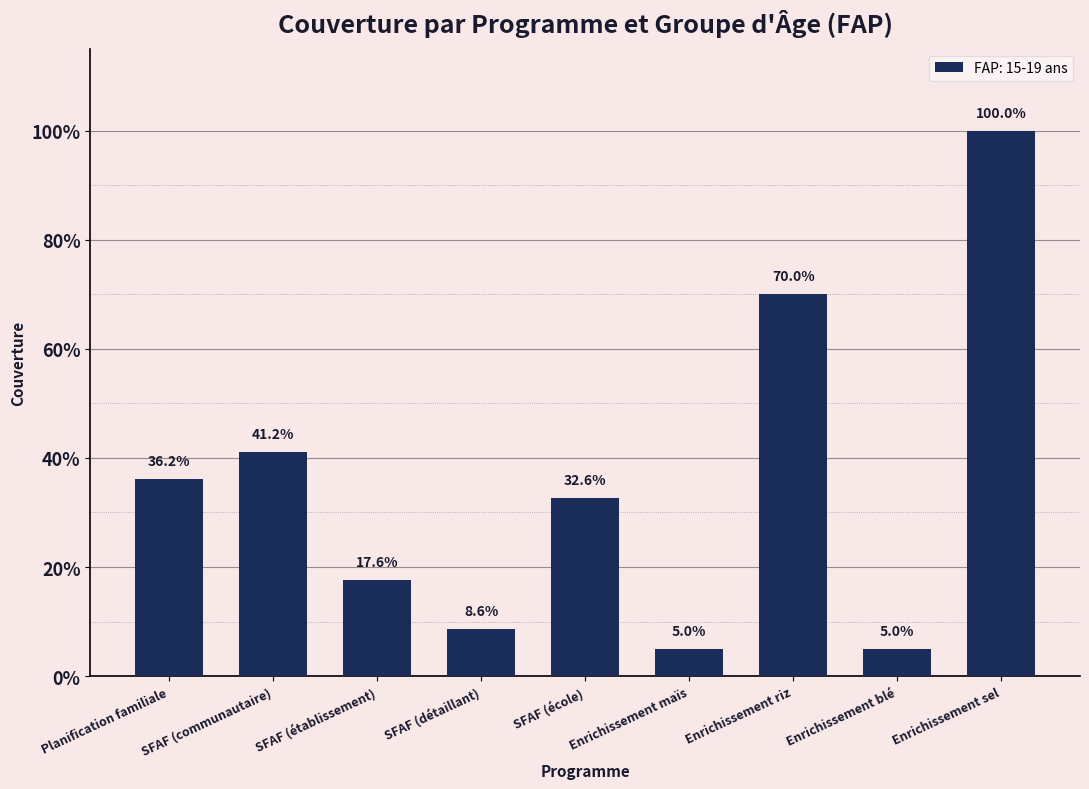

Does the chart contain any negative values?

No